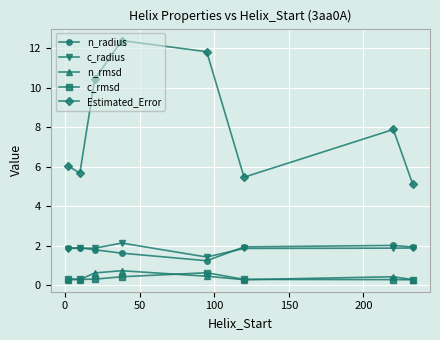

True or false: c_radius has more than 0 interior local peaks.

True